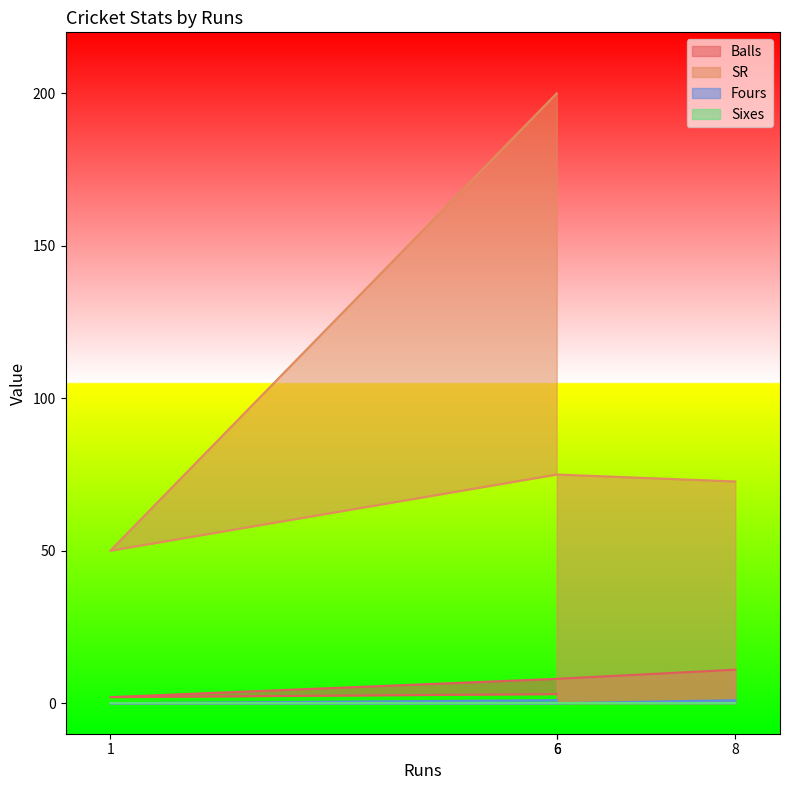

How many values in the Fours series are below 1?

2